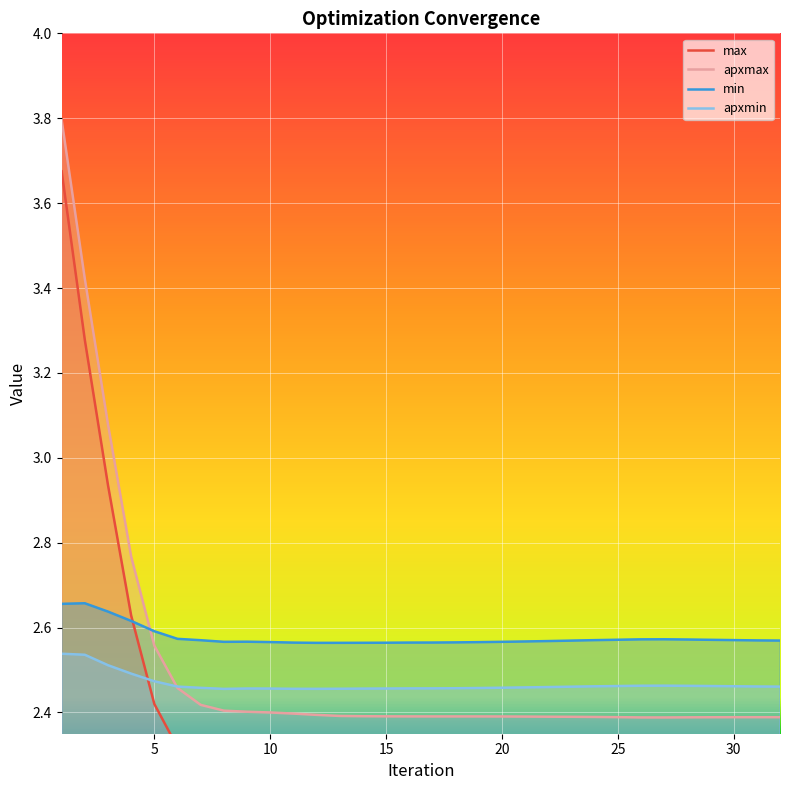

The value of apxmin at 27 is 0.6. True or false?

False